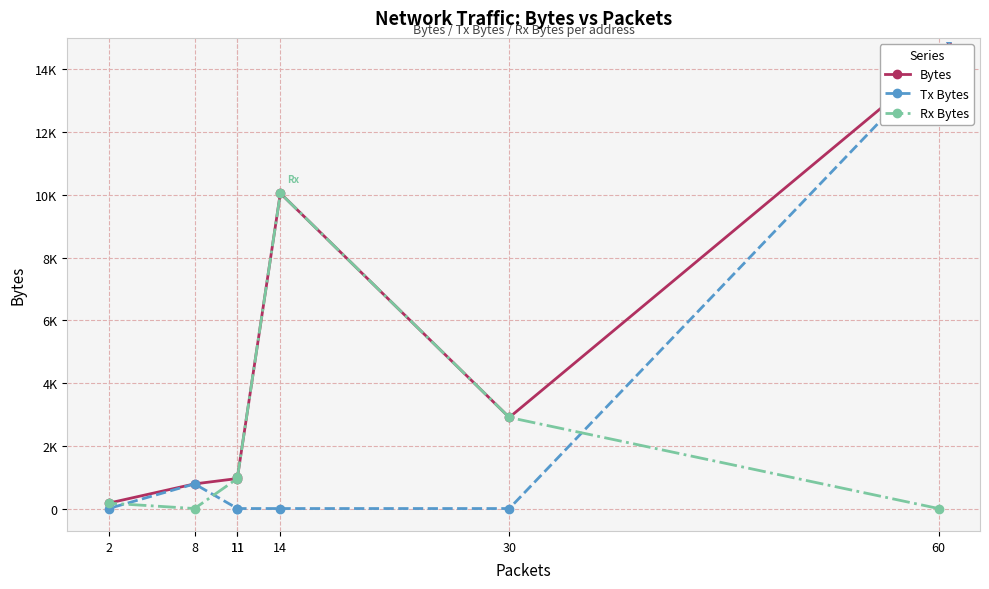

Rank the series at 11 from lowest to highest value.

Tx Bytes, Bytes, Rx Bytes